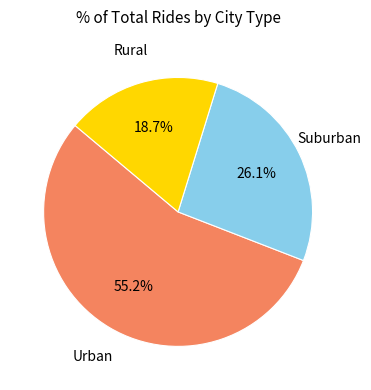

Is there a majority slice in this chart?

Yes